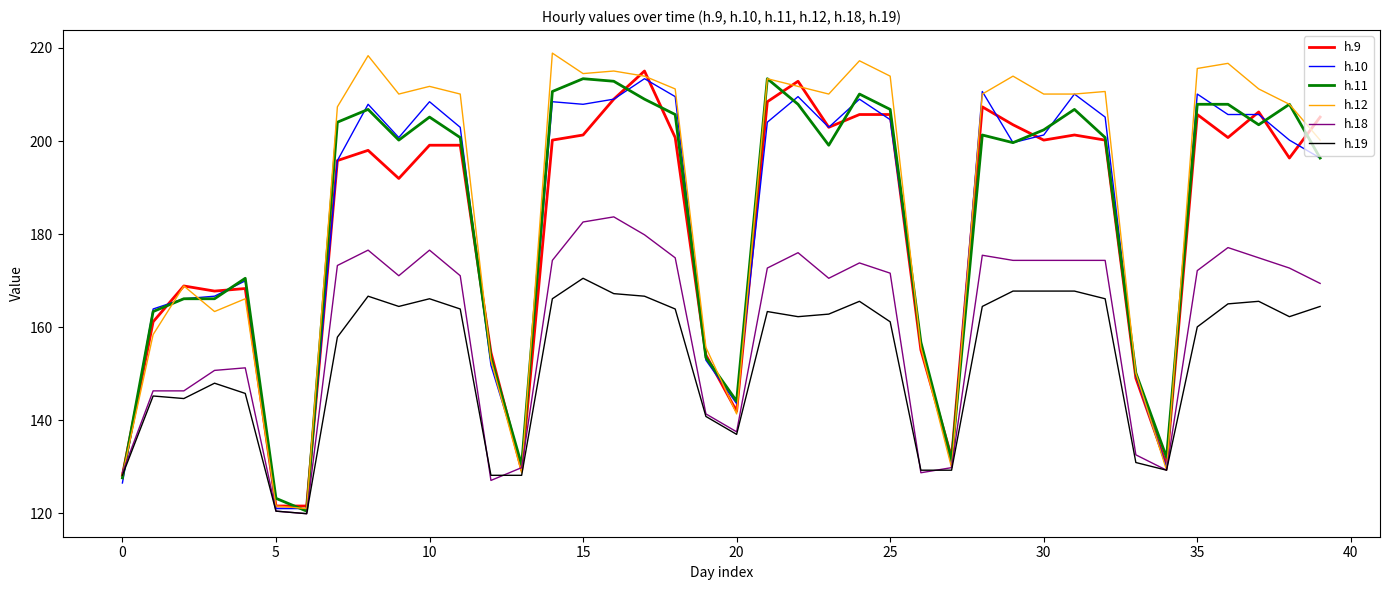

True or false: h.10 and h.19 intersect in this chart.

True